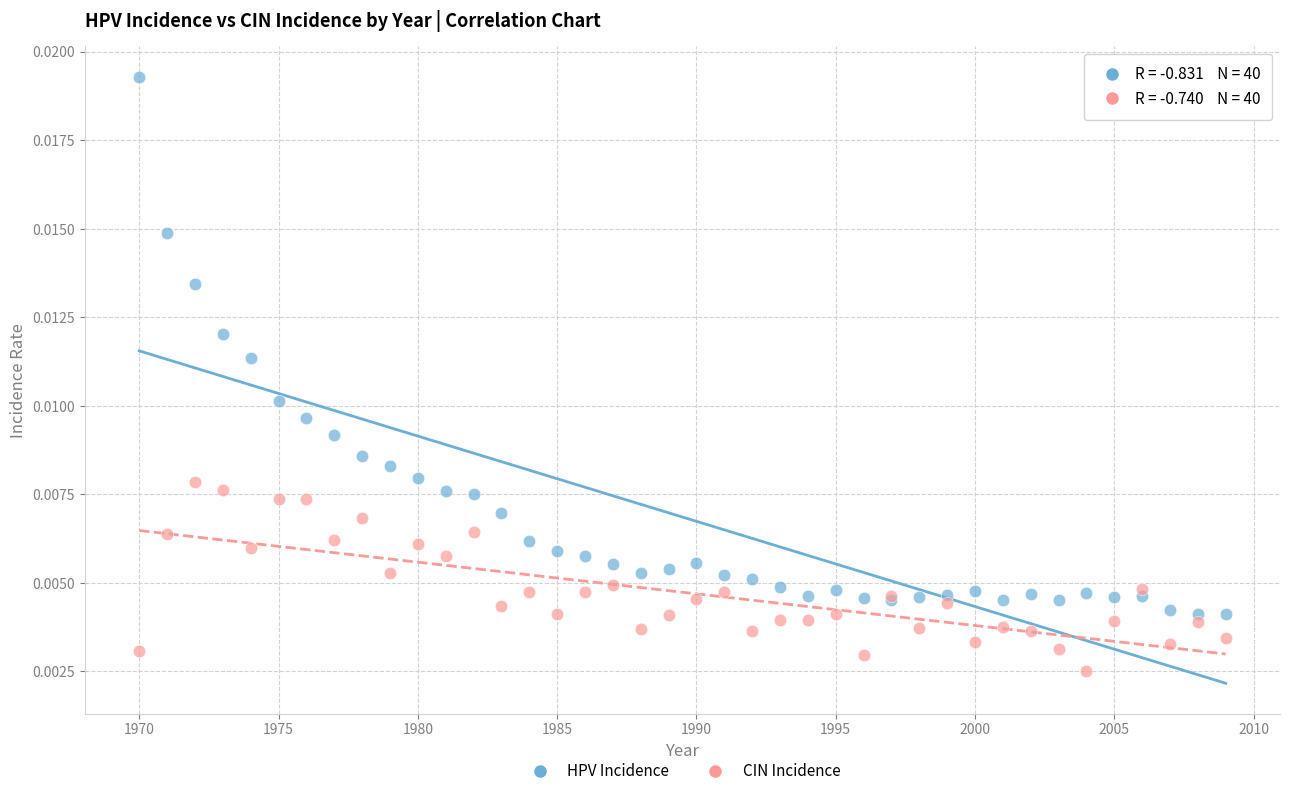

What is the X range (max minus min) for the scatter plot?

39.0